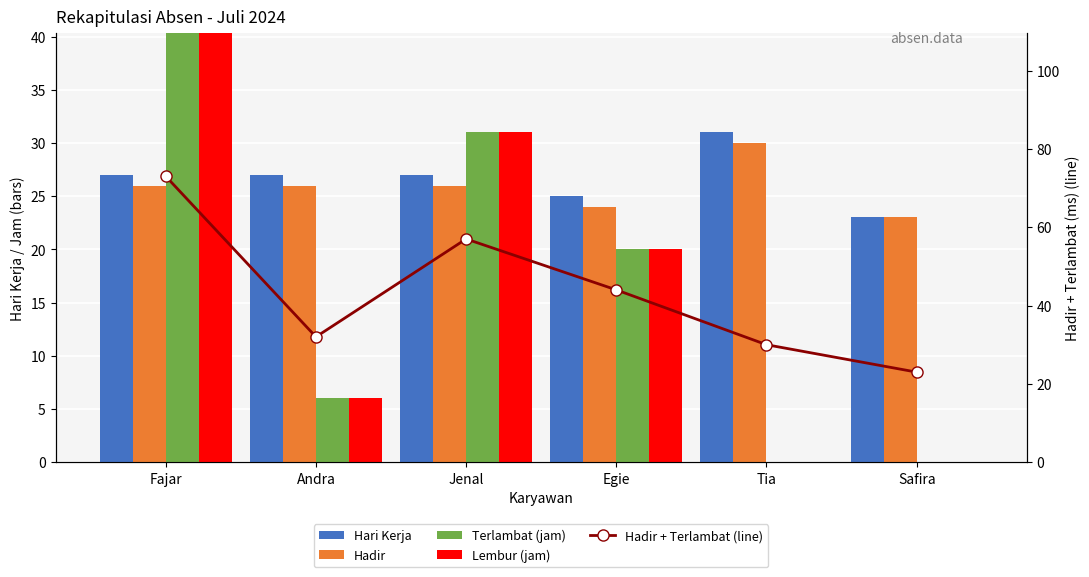

What is the value of the Hadir + Terlambat (line) bar at the 5th from the left?

30